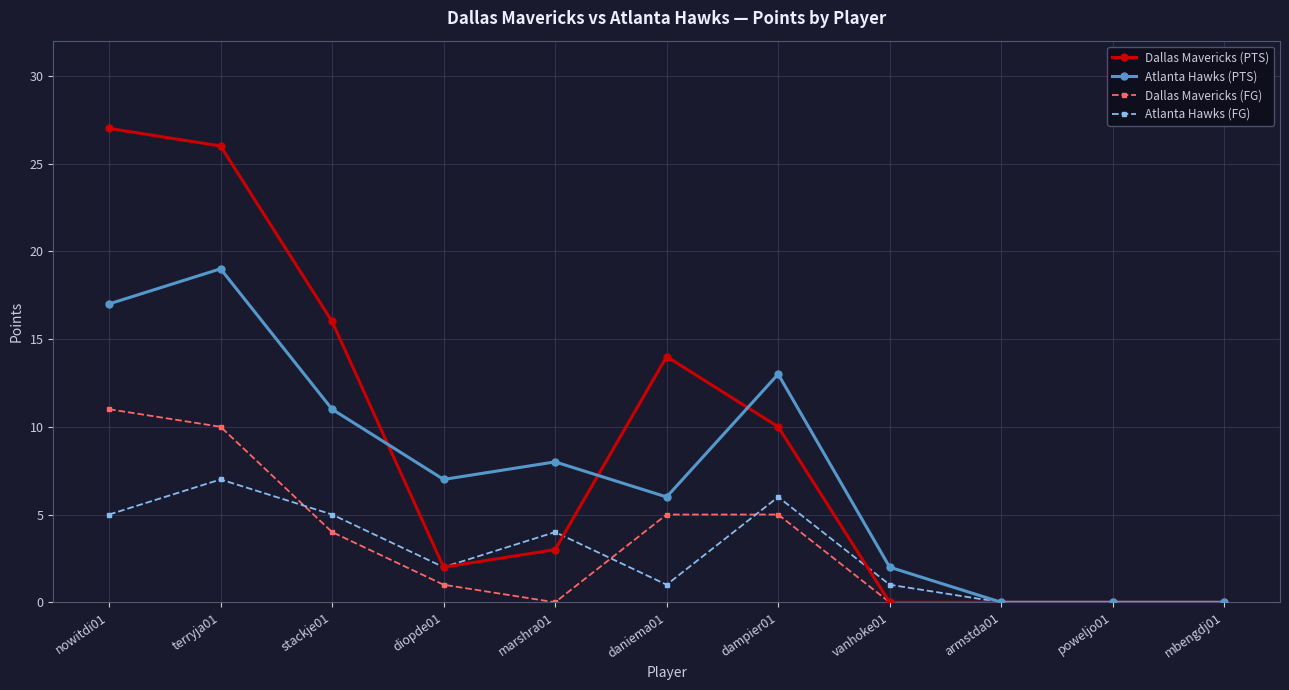

Which series has the largest range (max minus min)?

Dallas Mavericks (PTS)